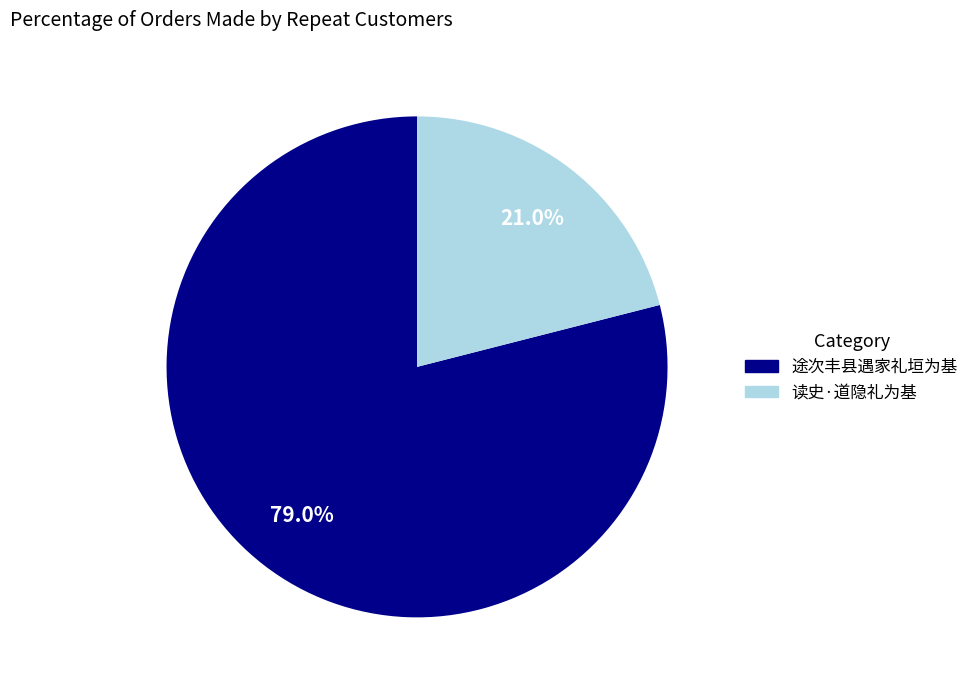

To the nearest percent, what percentage of the pie is 途次丰县遇家礼垣为基?

79%